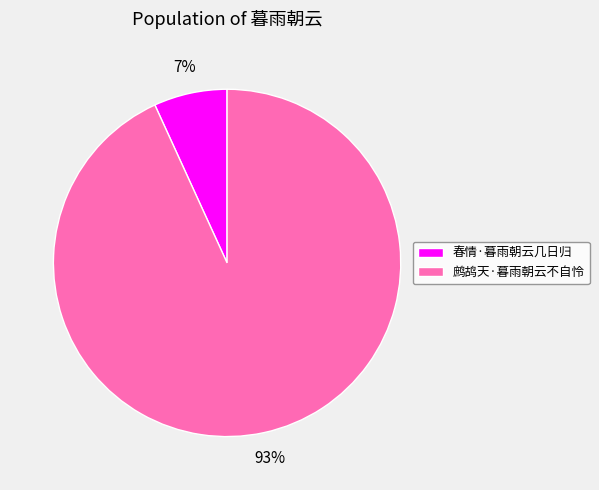

Is 春情·暮雨朝云几日归 the majority of the pie?

No